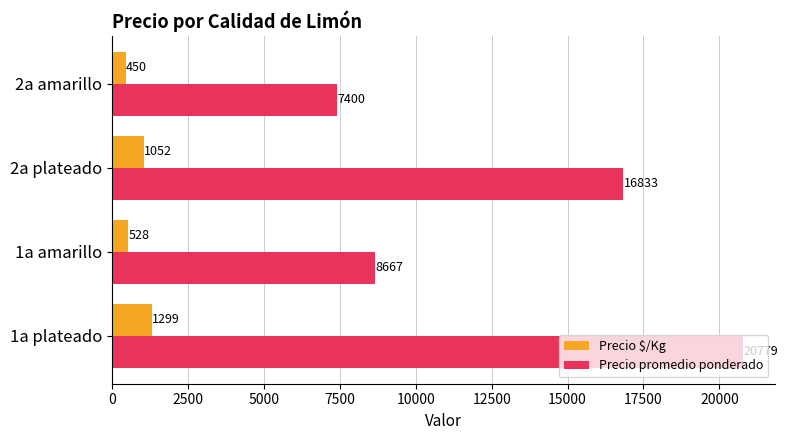

List the series in order of their peak value, lowest first.

Precio $/Kg, Precio promedio ponderado